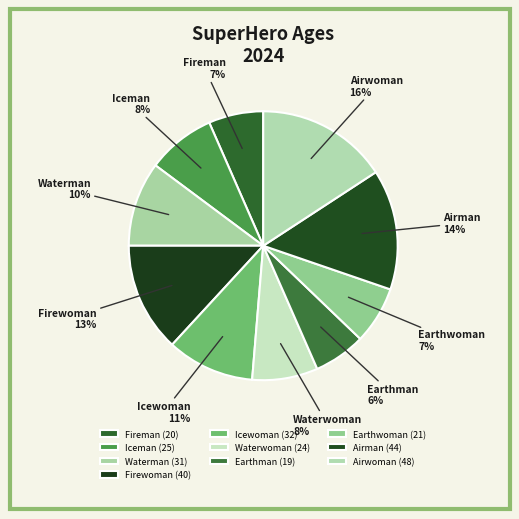

Between Airwoman and Airman, which is larger?

Airwoman